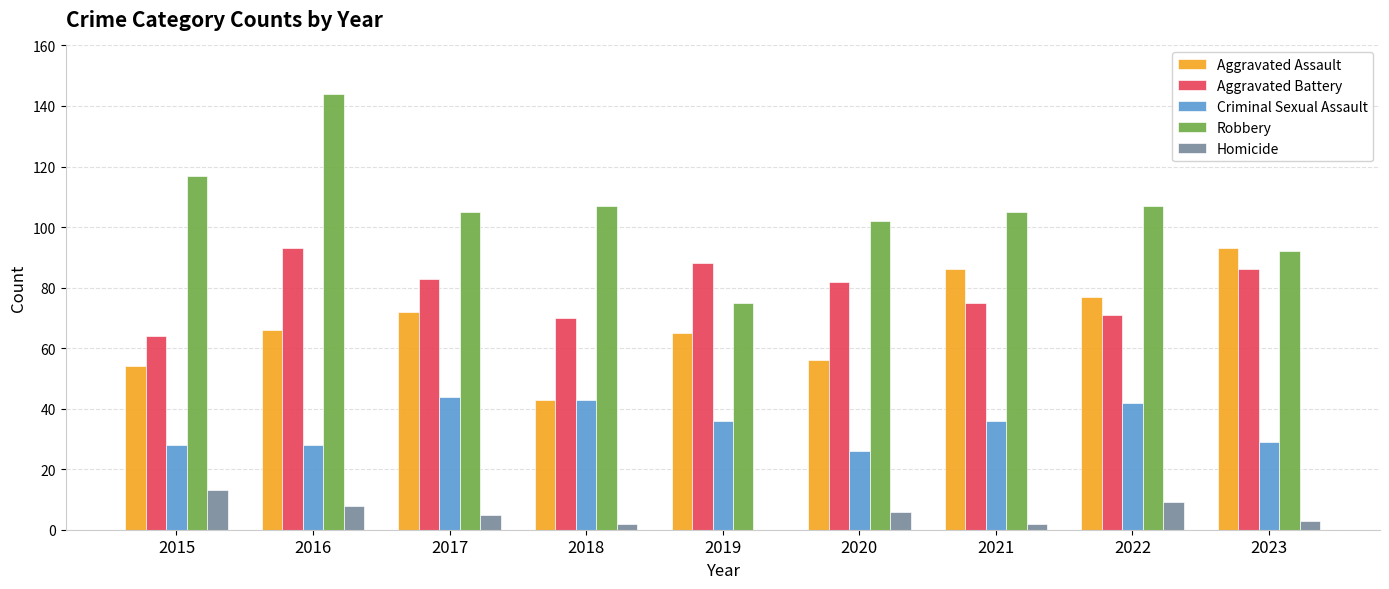

Is it true that Aggravated Assault equals 86 at 2021?

True